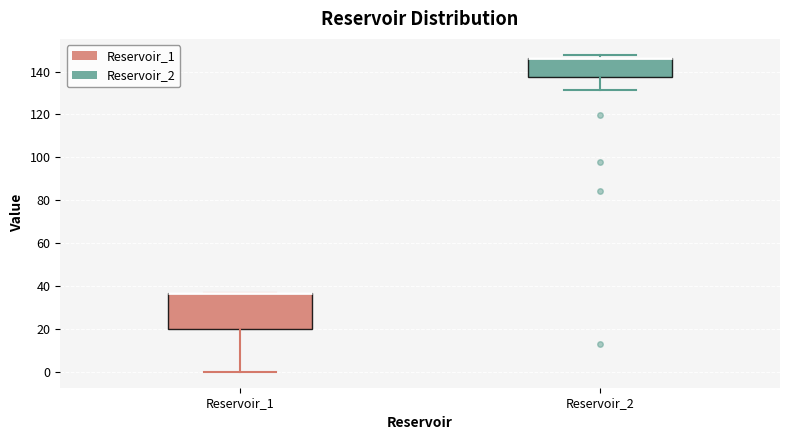

Where is the lower edge of the box for Reservoir_2 on the y-axis? The values are not printed on the chart, so give them approximately, as read against the axis.

138